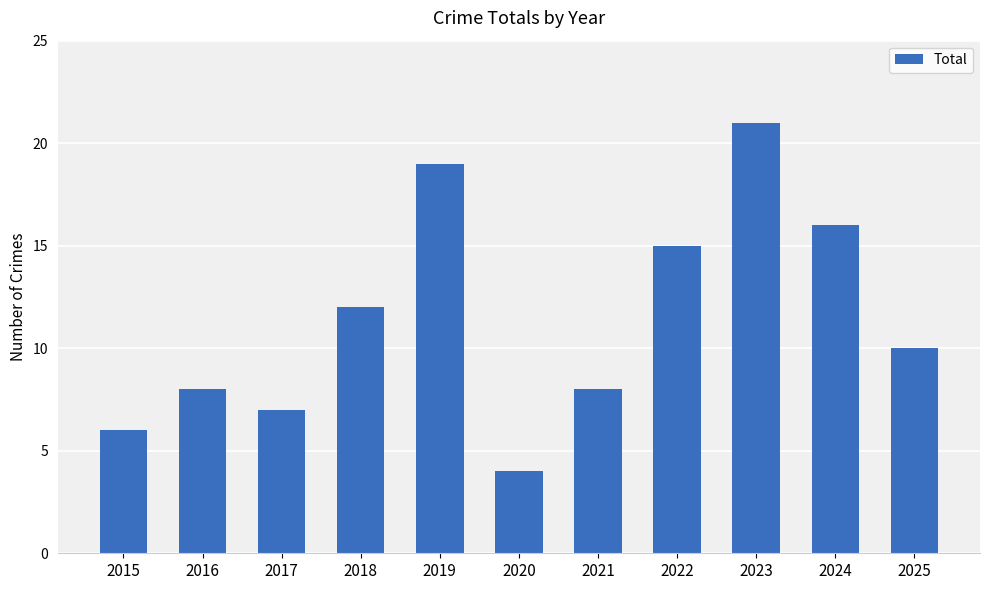

At which label does the data first exceed 10?

2018